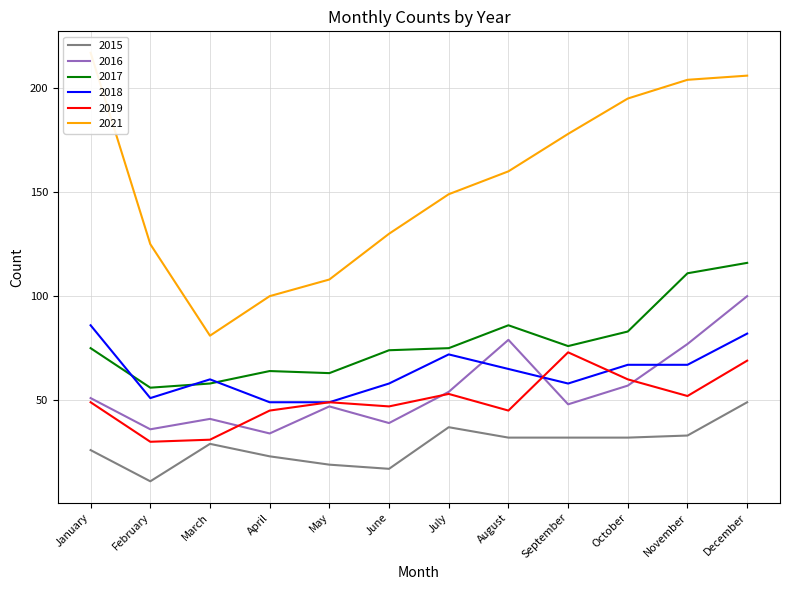

At which category does the chart reach its peak across all series?

January